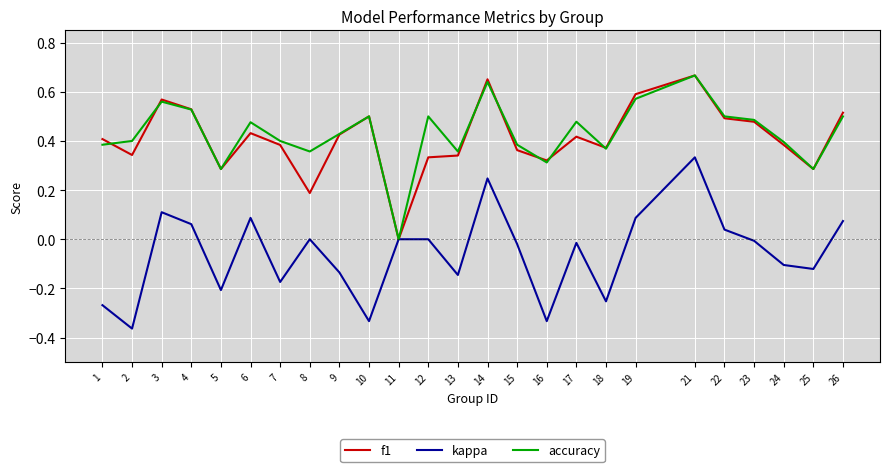

Which series changed the most between 11 and 18?

f1